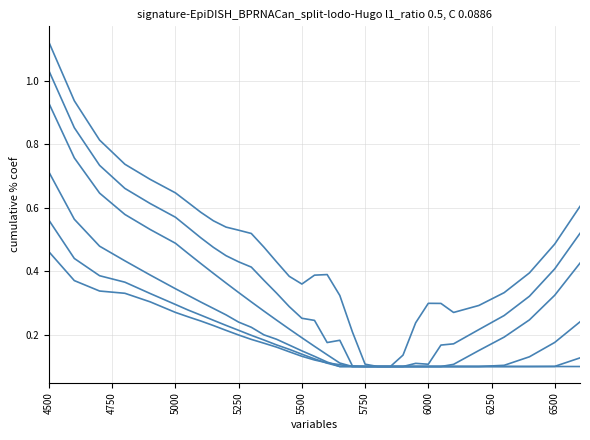

Reading left to right, extract all data points from this chart.

4: 4500=1.1	4600=0.9	4700=0.8	4800=0.7	4900=0.7	5000=0.6	5050=0.6	5100=0.6	5150=0.6	5200=0.5	5250=0.5	5300=0.5	5350=0.5	5400=0.4	5450=0.4	5500=0.4	5550=0.4	5600=0.4	5650=0.3	5700=0.2	5750=0.1	5800=0.1	5850=0.1	5900=0.1	5950=0.2	6000=0.3	6050=0.3	6100=0.3	6200=0.3	6300=0.3	6400=0.4	6500=0.5	6600=0.6
24: 4500=1.0	4600=0.9	4700=0.7	4800=0.7	4900=0.6	5000=0.6	5050=0.5	5100=0.5	5150=0.5	5200=0.4	5250=0.4	5300=0.4	5350=0.4	5400=0.3	5450=0.3	5500=0.3	5550=0.2	5600=0.2	5650=0.2	5700=0.1	5750=0.1	5800=0.1	5850=0.1	5900=0.1	5950=0.1	6000=0.1	6050=0.2	6100=0.2	6200=0.2	6300=0.3	6400=0.3	6500=0.4	6600=0.5
49: 4500=0.9	4600=0.8	4700=0.6	4800=0.6	4900=0.5	5000=0.5	5050=0.5	5100=0.4	5150=0.4	5200=0.4	5250=0.3	5300=0.3	5350=0.3	5400=0.2	5450=0.2	5500=0.2	5550=0.2	5600=0.1	5650=0.1	5700=0.1	5750=0.1	5800=0.1	5850=0.1	5900=0.1	5950=0.1	6000=0.1	6050=0.1	6100=0.1	6200=0.2	6300=0.2	6400=0.2	6500=0.3	6600=0.4
114: 4500=0.7	4600=0.6	4700=0.5	4800=0.4	4900=0.4	5000=0.3	5050=0.3	5100=0.3	5150=0.3	5200=0.3	5250=0.2	5300=0.2	5350=0.2	5400=0.2	5450=0.2	5500=0.1	5550=0.1	5600=0.1	5650=0.1	5700=0.1	5750=0.1	5800=0.1	5850=0.1	5900=0.1	5950=0.1	6000=0.1	6050=0.1	6100=0.1	6200=0.1	6300=0.1	6400=0.1	6500=0.2	6600=0.2
179: 4500=0.6	4600=0.4	4700=0.4	4800=0.4	4900=0.3	5000=0.3	5050=0.3	5100=0.3	5150=0.2	5200=0.2	5250=0.2	5300=0.2	5350=0.2	5400=0.2	5450=0.2	5500=0.1	5550=0.1	5600=0.1	5650=0.1	5700=0.1	5750=0.1	5800=0.1	5850=0.1	5900=0.1	5950=0.1	6000=0.1	6050=0.1	6100=0.1	6200=0.1	6300=0.1	6400=0.1	6500=0.1	6600=0.1
244: 4500=0.5	4600=0.4	4700=0.3	4800=0.3	4900=0.3	5000=0.3	5050=0.3	5100=0.2	5150=0.2	5200=0.2	5250=0.2	5300=0.2	5350=0.2	5400=0.2	5450=0.1	5500=0.1	5550=0.1	5600=0.1	5650=0.1	5700=0.1	5750=0.1	5800=0.1	5850=0.1	5900=0.1	5950=0.1	6000=0.1	6050=0.1	6100=0.1	6200=0.1	6300=0.1	6400=0.1	6500=0.1	6600=0.1